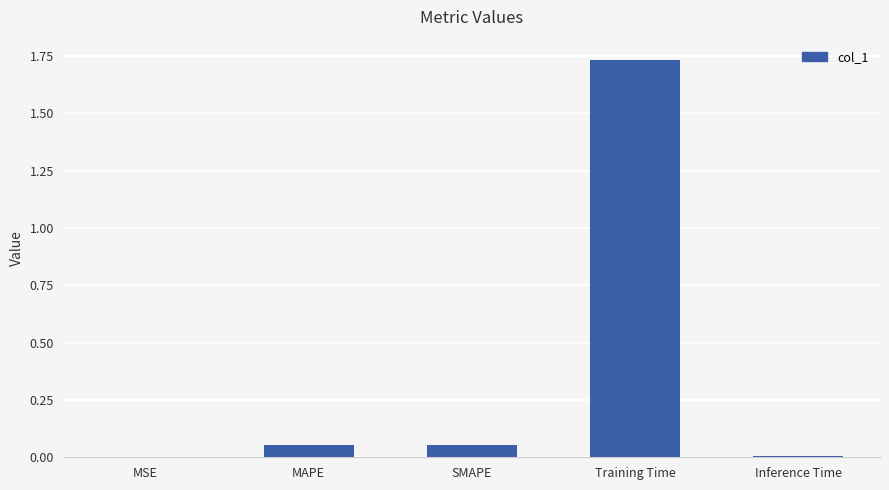

The chart shows a value of 0.0 at MSE. True or false?

True